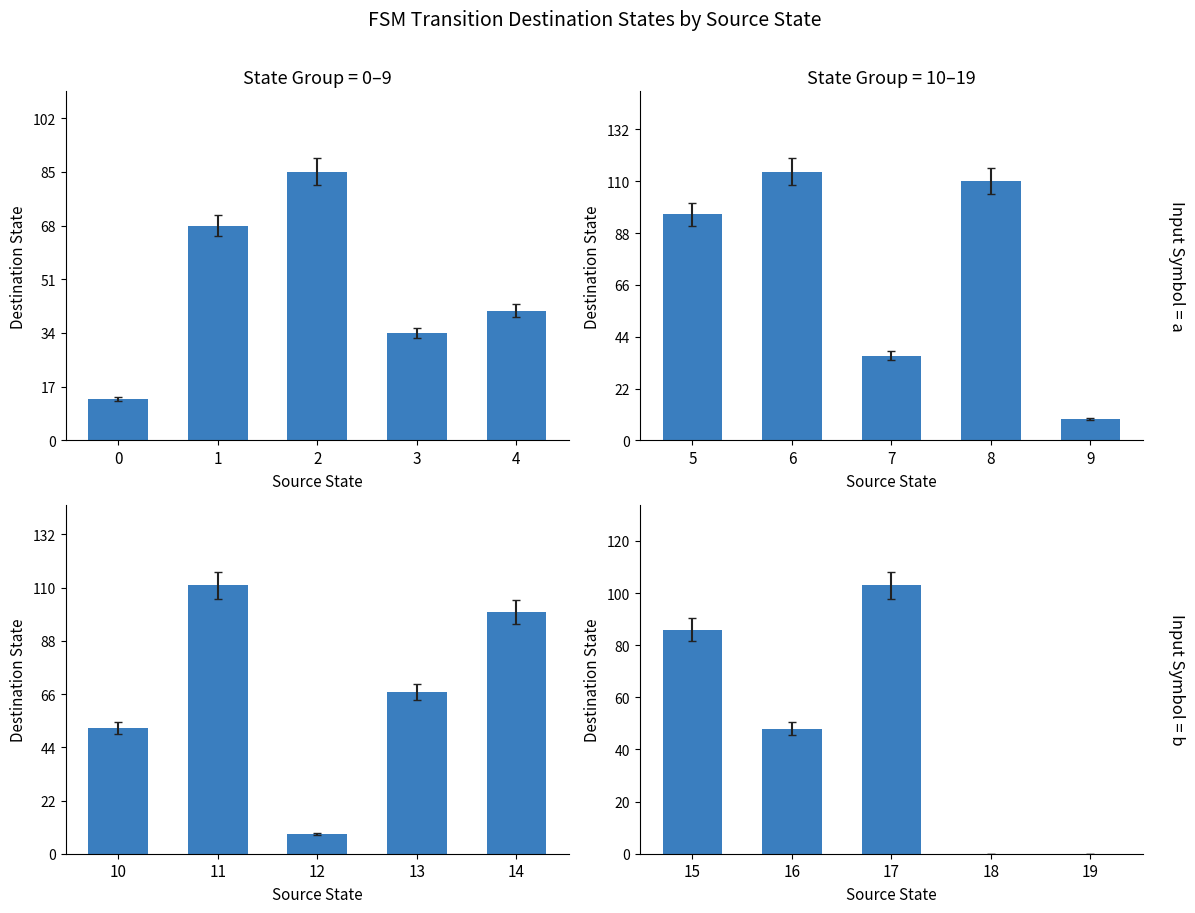

Which series has the largest range (max minus min)?

Group 1